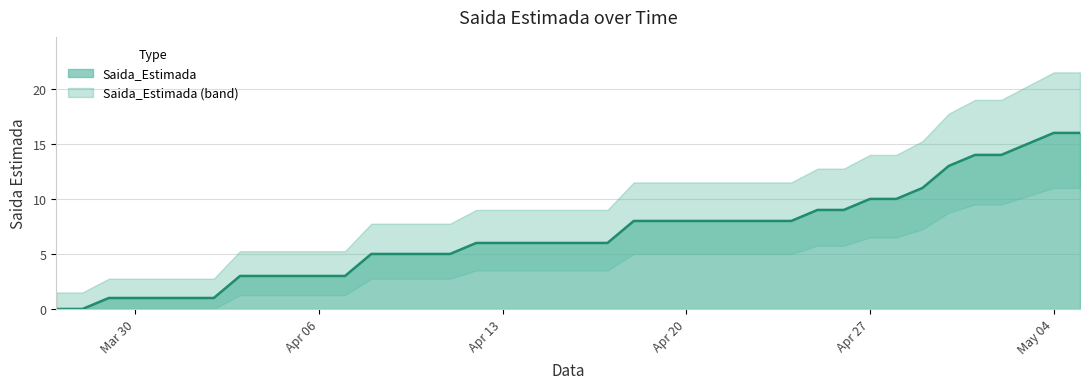

The Saida_Estimada series shows 10 at Apr 27. True or false?

True